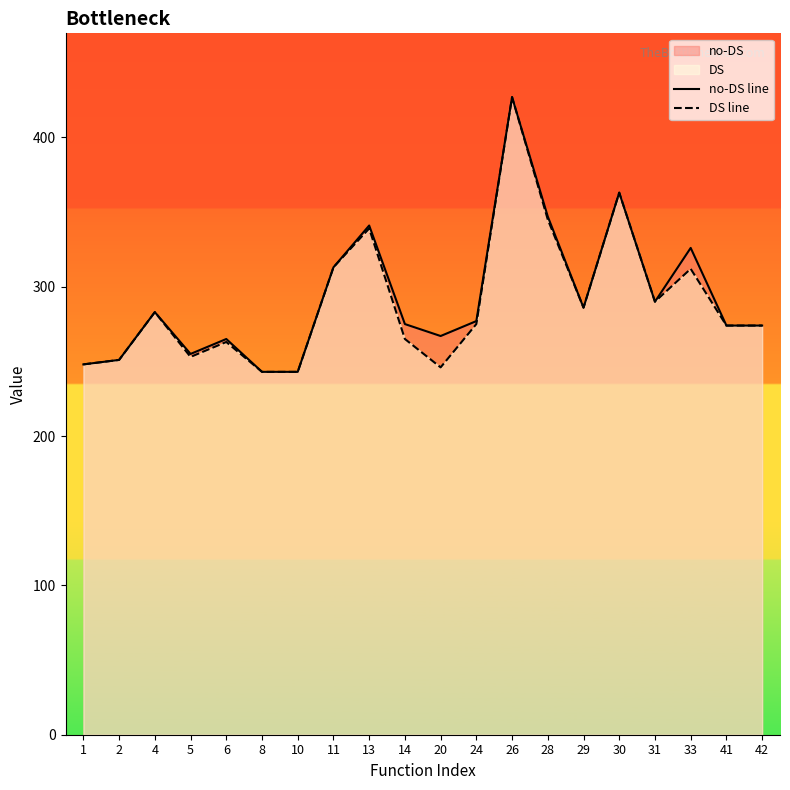

The value of DS line at 4 is 283. True or false?

True